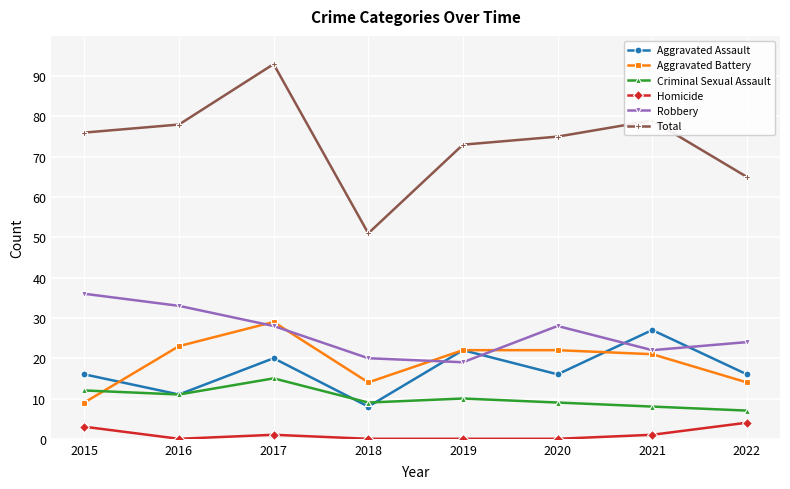

At how many categories does at least one series exceed 11?

8